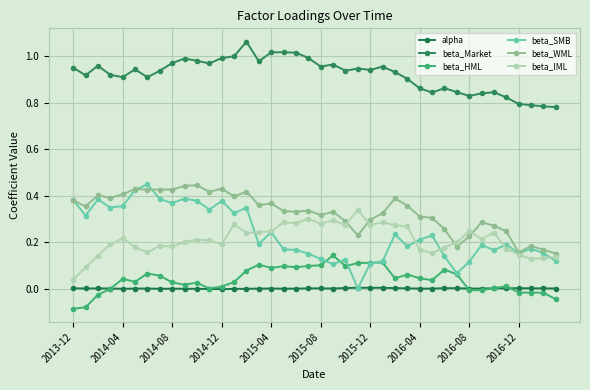

Is this an area chart (filled region under the line)?

No